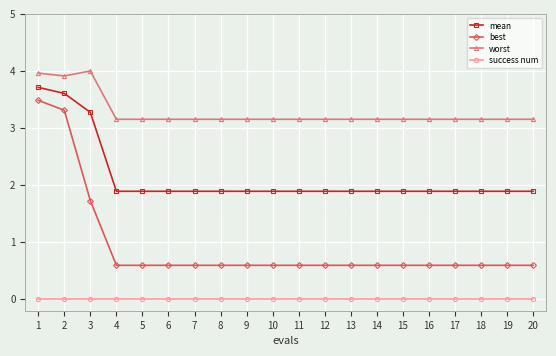

Rank the series at 11 from lowest to highest value.

success num, best, mean, worst